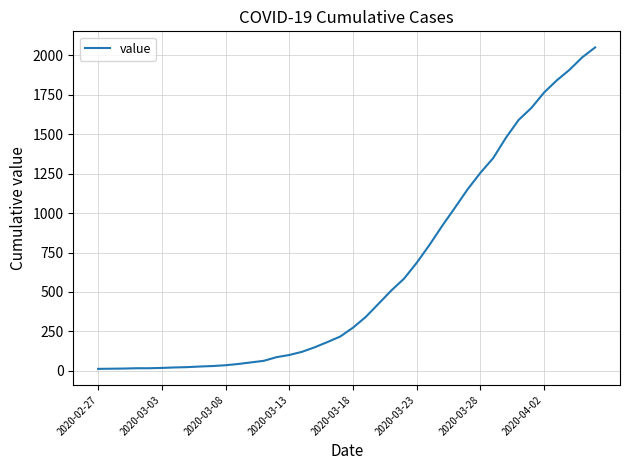

What is the difference between the maximum and minimum values?

2036